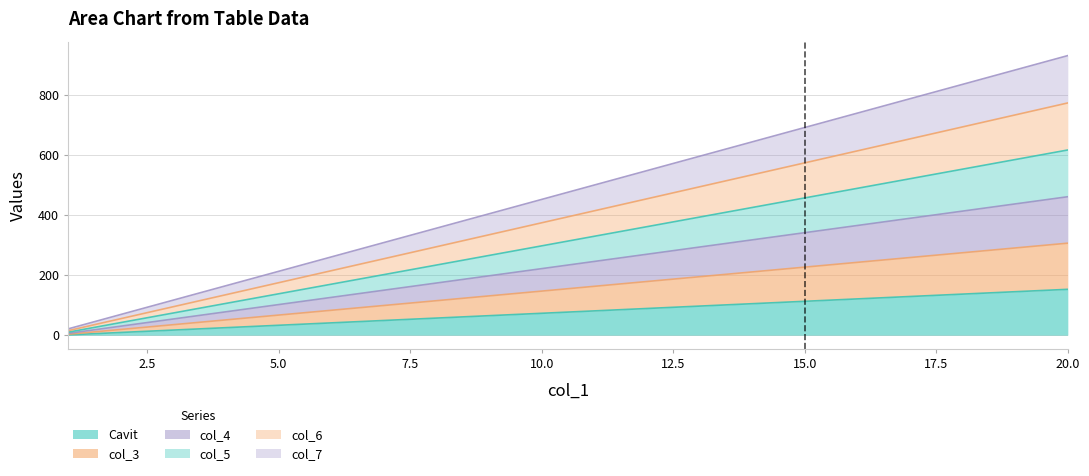

The col_3 series shows 346 at 17. True or false?

False